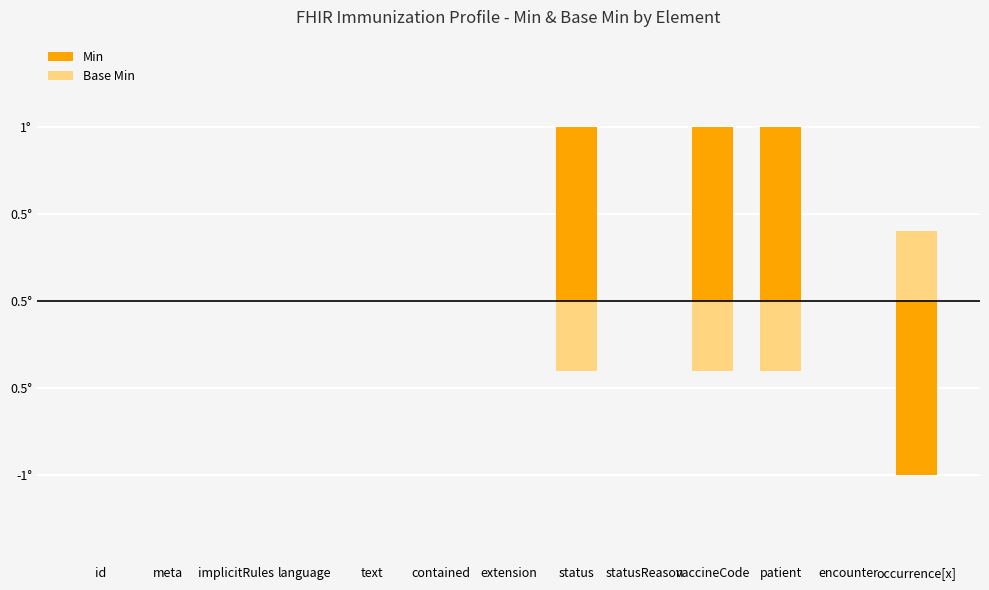

How many values in the Min series exceed 0?

3